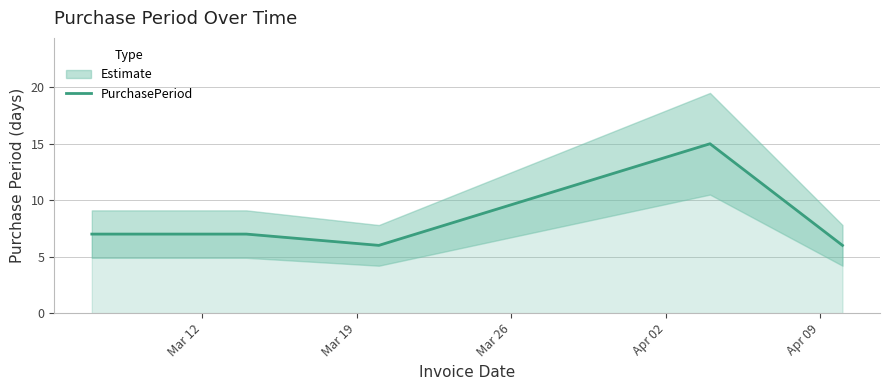

Reading right to left, list all the values displayed in this chart.

6	15	6	7	7